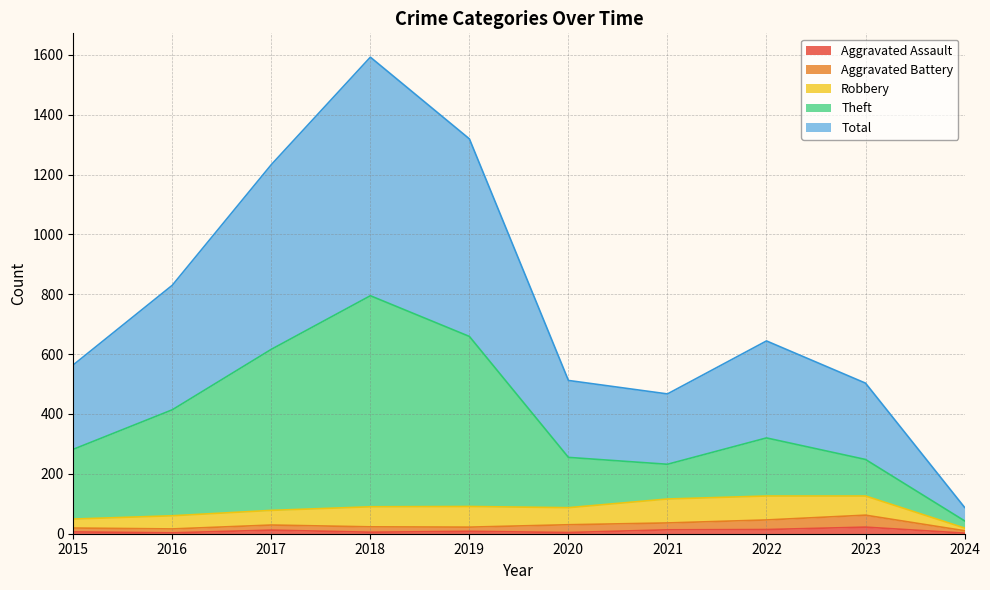

What is the sum of all Aggravated Assault values?

89